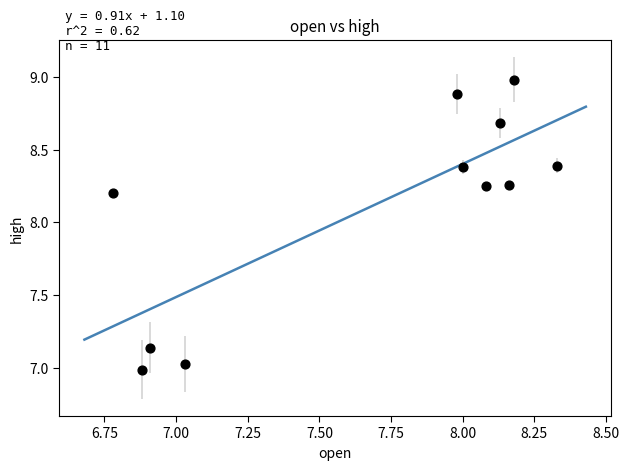

What is the average X value?

7.7